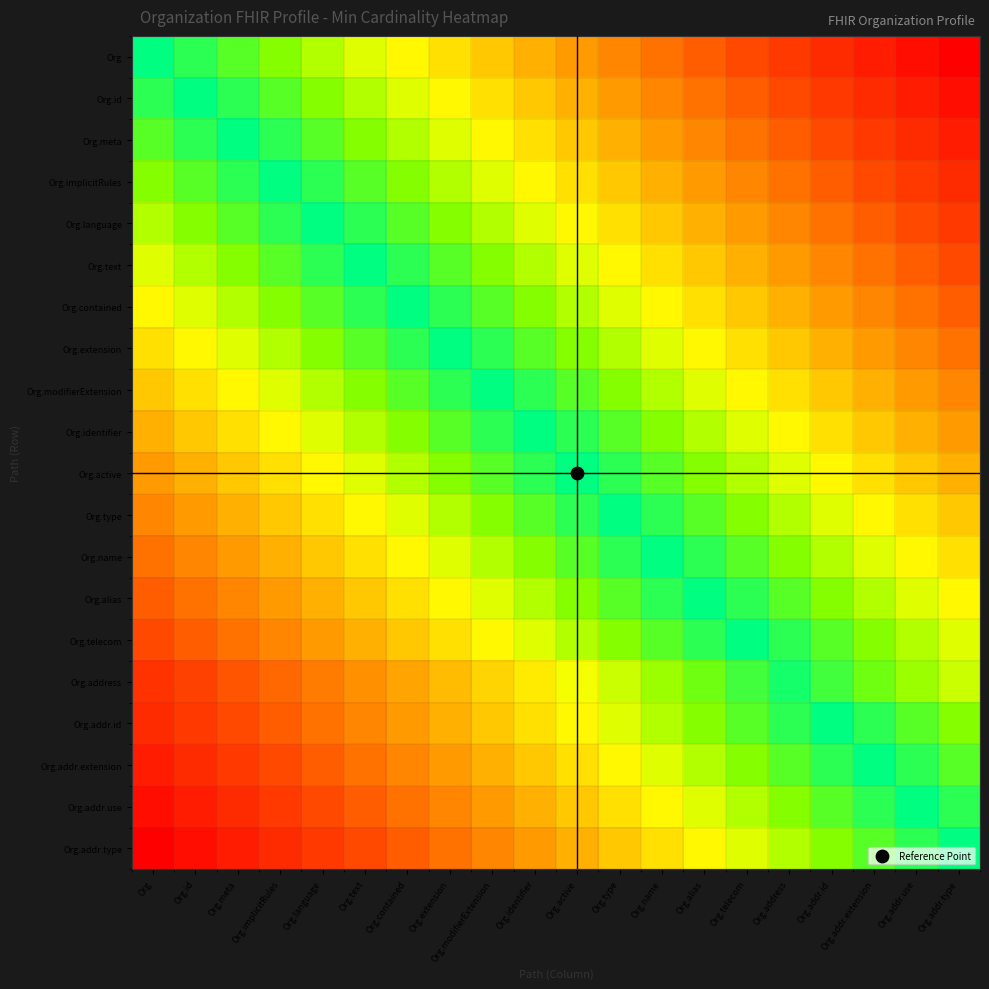

Reading left to right, extract all data points from this chart.

Org: Org=0.0	Org.id=0.1	Org.meta=0.1	Org.implicitRules=0.2	Org.language=0.2	Org.text=0.3	Org.contained=0.3	Org.extension=0.4	Org.modifierExtension=0.4	Org.identifier=0.5	Org.active=0.5	Org.type=0.6	Org.name=0.6	Org.alias=0.7	Org.telecom=0.7	Org.address=0.8	Org.addr.id=0.8	Org.addr.extension=0.9	Org.addr.use=0.9	Org.addr.type=1.0
Org.id: Org=0.1	Org.id=0.0	Org.meta=0.1	Org.implicitRules=0.1	Org.language=0.2	Org.text=0.2	Org.contained=0.3	Org.extension=0.3	Org.modifierExtension=0.4	Org.identifier=0.4	Org.active=0.5	Org.type=0.5	Org.name=0.6	Org.alias=0.6	Org.telecom=0.7	Org.address=0.7	Org.addr.id=0.8	Org.addr.extension=0.8	Org.addr.use=0.9	Org.addr.type=0.9
Org.meta: Org=0.1	Org.id=0.1	Org.meta=0.0	Org.implicitRules=0.1	Org.language=0.1	Org.text=0.2	Org.contained=0.2	Org.extension=0.3	Org.modifierExtension=0.3	Org.identifier=0.4	Org.active=0.4	Org.type=0.5	Org.name=0.5	Org.alias=0.6	Org.telecom=0.6	Org.address=0.7	Org.addr.id=0.7	Org.addr.extension=0.8	Org.addr.use=0.8	Org.addr.type=0.9
Org.implicitRules: Org=0.2	Org.id=0.1	Org.meta=0.1	Org.implicitRules=0.0	Org.language=0.1	Org.text=0.1	Org.contained=0.2	Org.extension=0.2	Org.modifierExtension=0.3	Org.identifier=0.3	Org.active=0.4	Org.type=0.4	Org.name=0.5	Org.alias=0.5	Org.telecom=0.6	Org.address=0.6	Org.addr.id=0.7	Org.addr.extension=0.7	Org.addr.use=0.8	Org.addr.type=0.8
Org.language: Org=0.2	Org.id=0.2	Org.meta=0.1	Org.implicitRules=0.1	Org.language=0.0	Org.text=0.1	Org.contained=0.1	Org.extension=0.2	Org.modifierExtension=0.2	Org.identifier=0.3	Org.active=0.3	Org.type=0.4	Org.name=0.4	Org.alias=0.5	Org.telecom=0.5	Org.address=0.6	Org.addr.id=0.6	Org.addr.extension=0.7	Org.addr.use=0.7	Org.addr.type=0.8
Org.text: Org=0.3	Org.id=0.2	Org.meta=0.2	Org.implicitRules=0.1	Org.language=0.1	Org.text=0.0	Org.contained=0.1	Org.extension=0.1	Org.modifierExtension=0.2	Org.identifier=0.2	Org.active=0.3	Org.type=0.3	Org.name=0.4	Org.alias=0.4	Org.telecom=0.5	Org.address=0.5	Org.addr.id=0.6	Org.addr.extension=0.6	Org.addr.use=0.7	Org.addr.type=0.7
Org.contained: Org=0.3	Org.id=0.3	Org.meta=0.2	Org.implicitRules=0.2	Org.language=0.1	Org.text=0.1	Org.contained=0.0	Org.extension=0.1	Org.modifierExtension=0.1	Org.identifier=0.2	Org.active=0.2	Org.type=0.3	Org.name=0.3	Org.alias=0.4	Org.telecom=0.4	Org.address=0.5	Org.addr.id=0.5	Org.addr.extension=0.6	Org.addr.use=0.6	Org.addr.type=0.7
Org.extension: Org=0.4	Org.id=0.3	Org.meta=0.3	Org.implicitRules=0.2	Org.language=0.2	Org.text=0.1	Org.contained=0.1	Org.extension=0.0	Org.modifierExtension=0.1	Org.identifier=0.1	Org.active=0.2	Org.type=0.2	Org.name=0.3	Org.alias=0.3	Org.telecom=0.4	Org.address=0.4	Org.addr.id=0.5	Org.addr.extension=0.5	Org.addr.use=0.6	Org.addr.type=0.6
Org.modifierExtension: Org=0.4	Org.id=0.4	Org.meta=0.3	Org.implicitRules=0.3	Org.language=0.2	Org.text=0.2	Org.contained=0.1	Org.extension=0.1	Org.modifierExtension=0.0	Org.identifier=0.1	Org.active=0.1	Org.type=0.2	Org.name=0.2	Org.alias=0.3	Org.telecom=0.3	Org.address=0.4	Org.addr.id=0.4	Org.addr.extension=0.5	Org.addr.use=0.5	Org.addr.type=0.6
Org.identifier: Org=0.5	Org.id=0.4	Org.meta=0.4	Org.implicitRules=0.3	Org.language=0.3	Org.text=0.2	Org.contained=0.2	Org.extension=0.1	Org.modifierExtension=0.1	Org.identifier=0.0	Org.active=0.1	Org.type=0.1	Org.name=0.2	Org.alias=0.2	Org.telecom=0.3	Org.address=0.3	Org.addr.id=0.4	Org.addr.extension=0.4	Org.addr.use=0.5	Org.addr.type=0.5
Org.active: Org=0.5	Org.id=0.5	Org.meta=0.4	Org.implicitRules=0.4	Org.language=0.3	Org.text=0.3	Org.contained=0.2	Org.extension=0.2	Org.modifierExtension=0.1	Org.identifier=0.1	Org.active=0.0	Org.type=0.1	Org.name=0.1	Org.alias=0.2	Org.telecom=0.2	Org.address=0.3	Org.addr.id=0.3	Org.addr.extension=0.4	Org.addr.use=0.4	Org.addr.type=0.5
Org.type: Org=0.6	Org.id=0.5	Org.meta=0.5	Org.implicitRules=0.4	Org.language=0.4	Org.text=0.3	Org.contained=0.3	Org.extension=0.2	Org.modifierExtension=0.2	Org.identifier=0.1	Org.active=0.1	Org.type=0.0	Org.name=0.1	Org.alias=0.1	Org.telecom=0.2	Org.address=0.2	Org.addr.id=0.3	Org.addr.extension=0.3	Org.addr.use=0.4	Org.addr.type=0.4
Org.name: Org=0.6	Org.id=0.6	Org.meta=0.5	Org.implicitRules=0.5	Org.language=0.4	Org.text=0.4	Org.contained=0.3	Org.extension=0.3	Org.modifierExtension=0.2	Org.identifier=0.2	Org.active=0.1	Org.type=0.1	Org.name=0.0	Org.alias=0.1	Org.telecom=0.1	Org.address=0.2	Org.addr.id=0.2	Org.addr.extension=0.3	Org.addr.use=0.3	Org.addr.type=0.4
Org.alias: Org=0.7	Org.id=0.6	Org.meta=0.6	Org.implicitRules=0.5	Org.language=0.5	Org.text=0.4	Org.contained=0.4	Org.extension=0.3	Org.modifierExtension=0.3	Org.identifier=0.2	Org.active=0.2	Org.type=0.1	Org.name=0.1	Org.alias=0.0	Org.telecom=0.1	Org.address=0.1	Org.addr.id=0.2	Org.addr.extension=0.2	Org.addr.use=0.3	Org.addr.type=0.3
Org.telecom: Org=0.7	Org.id=0.7	Org.meta=0.6	Org.implicitRules=0.6	Org.language=0.5	Org.text=0.5	Org.contained=0.4	Org.extension=0.4	Org.modifierExtension=0.3	Org.identifier=0.3	Org.active=0.2	Org.type=0.2	Org.name=0.1	Org.alias=0.1	Org.telecom=0.0	Org.address=0.1	Org.addr.id=0.1	Org.addr.extension=0.2	Org.addr.use=0.2	Org.addr.type=0.3
Org.address: Org=0.8	Org.id=0.8	Org.meta=0.7	Org.implicitRules=0.7	Org.language=0.6	Org.text=0.6	Org.contained=0.5	Org.extension=0.4	Org.modifierExtension=0.4	Org.identifier=0.3	Org.active=0.3	Org.type=0.2	Org.name=0.2	Org.alias=0.1	Org.telecom=0.1	Org.address=0.0	Org.addr.id=0.1	Org.addr.extension=0.1	Org.addr.use=0.2	Org.addr.type=0.2
Org.addr.id: Org=0.8	Org.id=0.8	Org.meta=0.7	Org.implicitRules=0.7	Org.language=0.6	Org.text=0.6	Org.contained=0.5	Org.extension=0.5	Org.modifierExtension=0.4	Org.identifier=0.4	Org.active=0.3	Org.type=0.3	Org.name=0.2	Org.alias=0.2	Org.telecom=0.1	Org.address=0.1	Org.addr.id=0.0	Org.addr.extension=0.1	Org.addr.use=0.1	Org.addr.type=0.2
Org.addr.extension: Org=0.9	Org.id=0.8	Org.meta=0.8	Org.implicitRules=0.7	Org.language=0.7	Org.text=0.6	Org.contained=0.6	Org.extension=0.5	Org.modifierExtension=0.5	Org.identifier=0.4	Org.active=0.4	Org.type=0.3	Org.name=0.3	Org.alias=0.2	Org.telecom=0.2	Org.address=0.1	Org.addr.id=0.1	Org.addr.extension=0.0	Org.addr.use=0.1	Org.addr.type=0.1
Org.addr.use: Org=0.9	Org.id=0.9	Org.meta=0.8	Org.implicitRules=0.8	Org.language=0.7	Org.text=0.7	Org.contained=0.6	Org.extension=0.6	Org.modifierExtension=0.5	Org.identifier=0.5	Org.active=0.4	Org.type=0.4	Org.name=0.3	Org.alias=0.3	Org.telecom=0.2	Org.address=0.2	Org.addr.id=0.1	Org.addr.extension=0.1	Org.addr.use=0.0	Org.addr.type=0.1
Org.addr.type: Org=1.0	Org.id=0.9	Org.meta=0.9	Org.implicitRules=0.8	Org.language=0.8	Org.text=0.7	Org.contained=0.7	Org.extension=0.6	Org.modifierExtension=0.6	Org.identifier=0.5	Org.active=0.5	Org.type=0.4	Org.name=0.4	Org.alias=0.3	Org.telecom=0.3	Org.address=0.2	Org.addr.id=0.2	Org.addr.extension=0.1	Org.addr.use=0.1	Org.addr.type=0.0